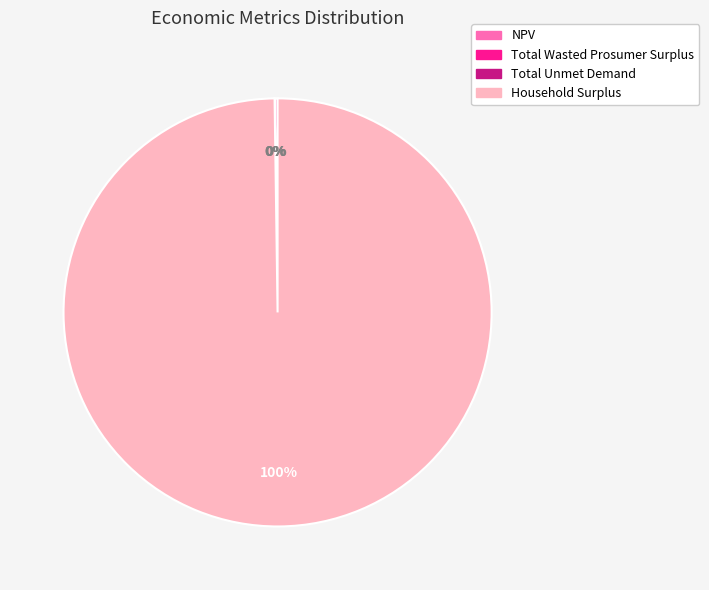

What percentage is the Household Surplus slice, to the nearest percent?

100%